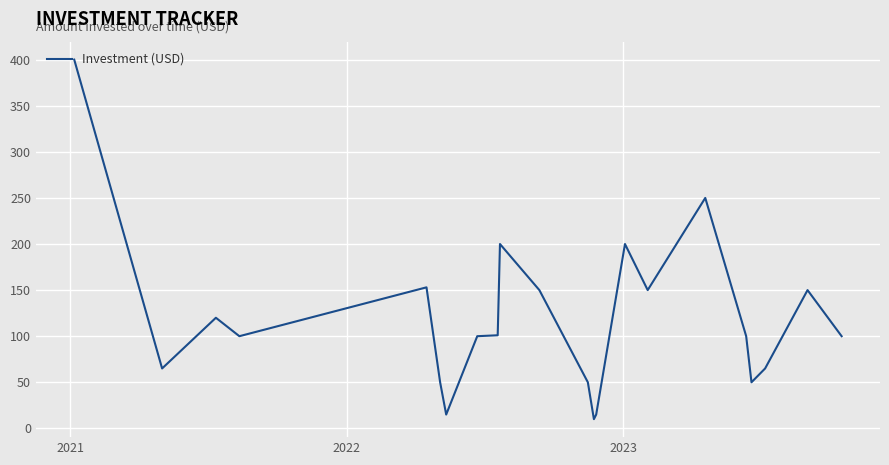

What is the greatest value displayed?

400